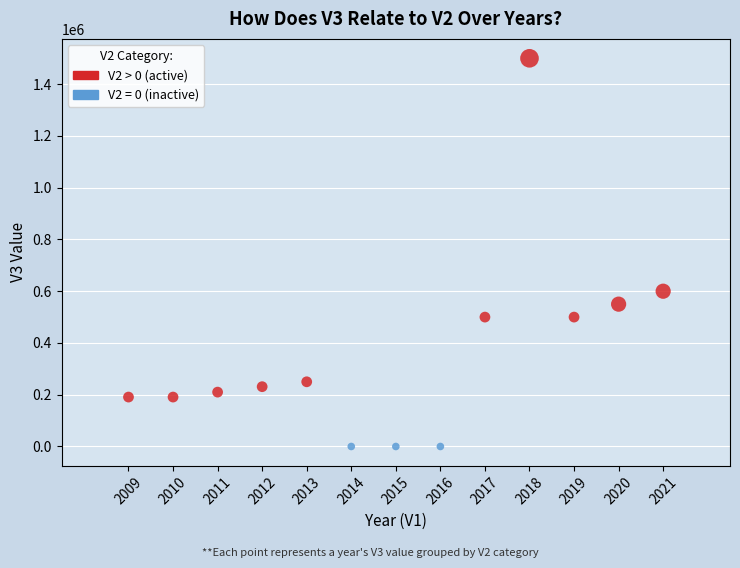

Which series contains the lowest Y value?

V2 = 0 (inactive)